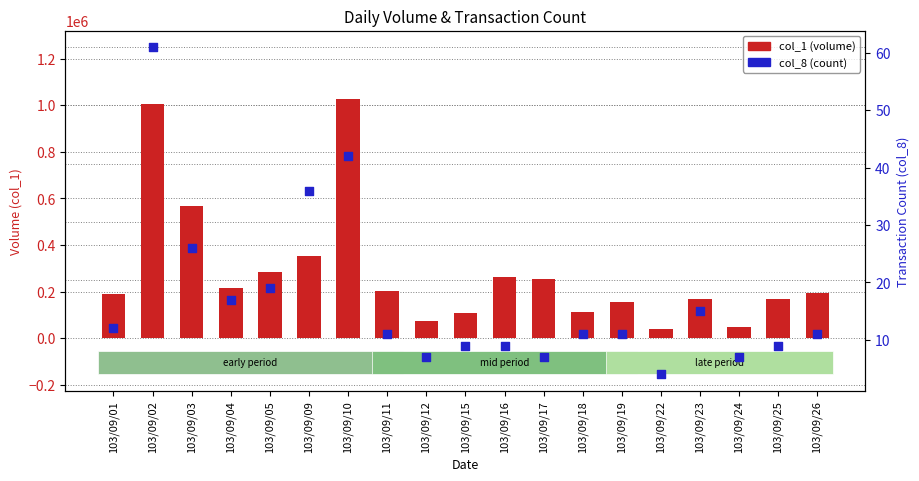

What are all the series names shown in the legend?

col_1 (volume), col_8 (count)